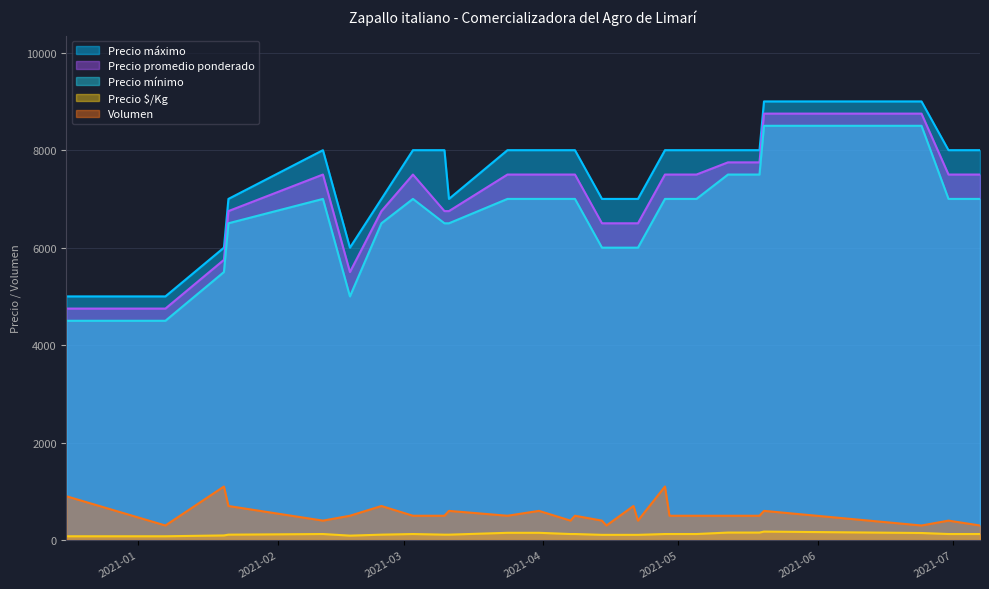

True or false: Precio promedio ponderado and Precio máximo intersect in this chart.

False